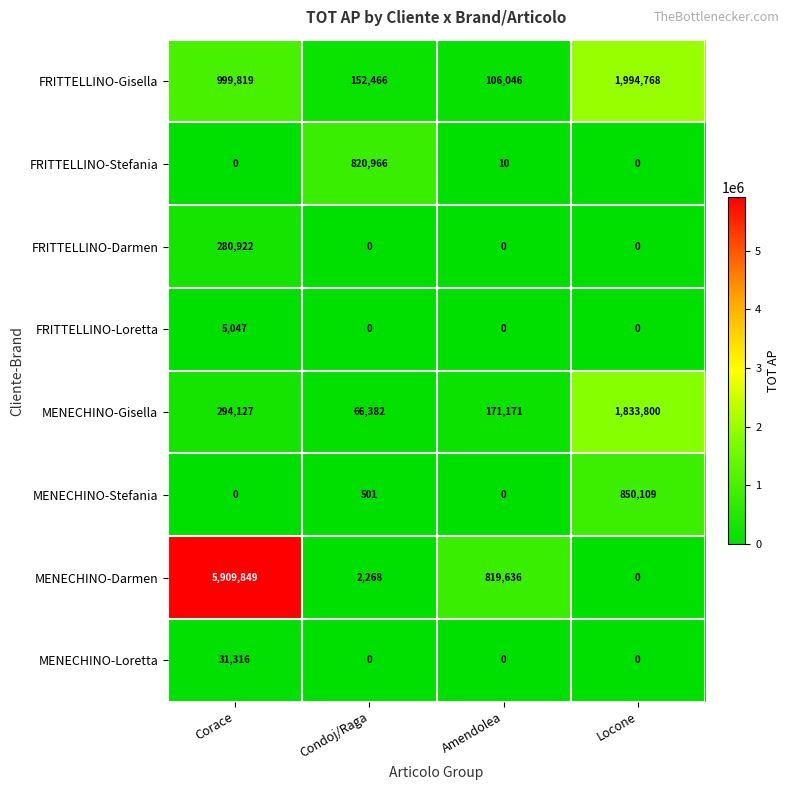

How many distinct data groups are displayed?

8